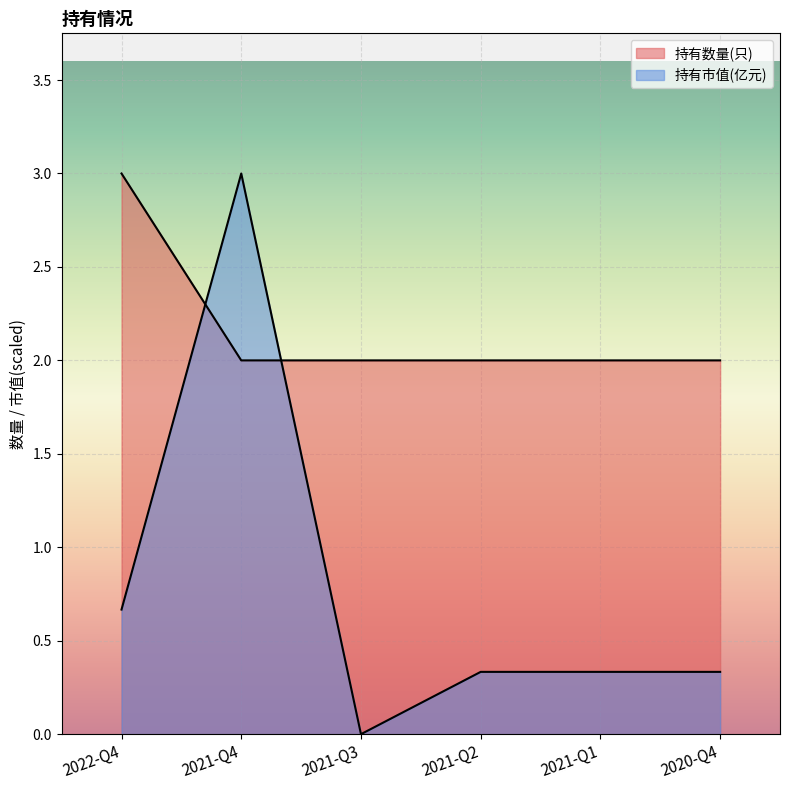

Does the chart display data point markers on the line(s)?

No